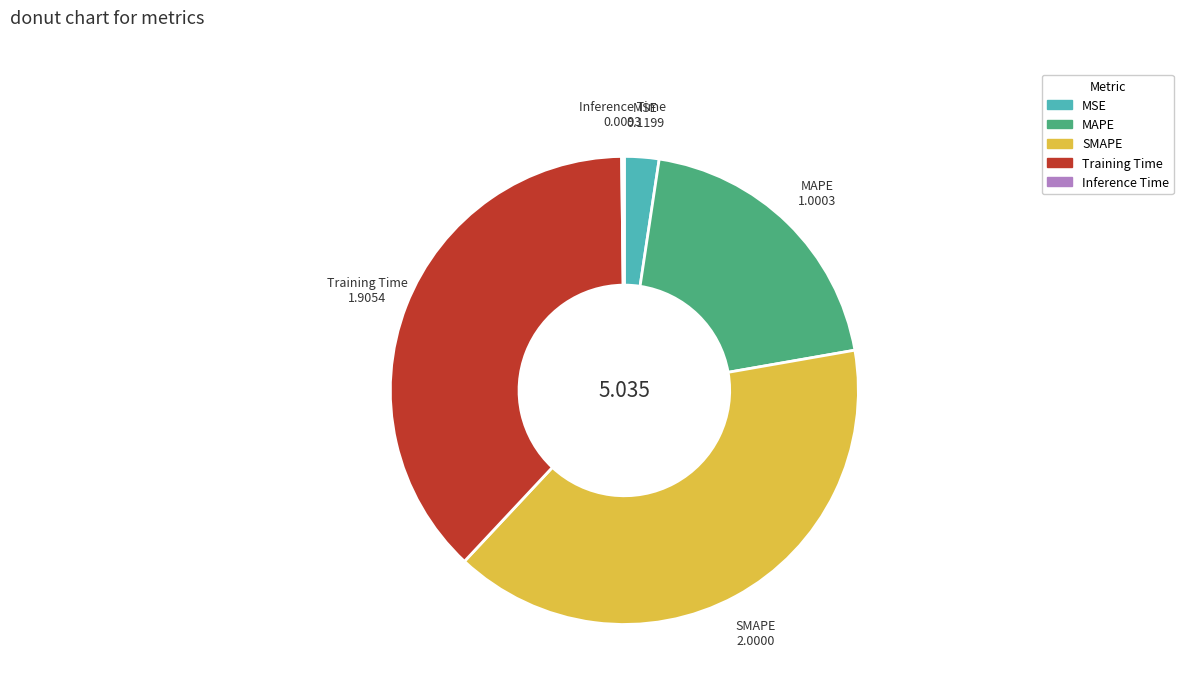

Which slice is the largest?

SMAPE